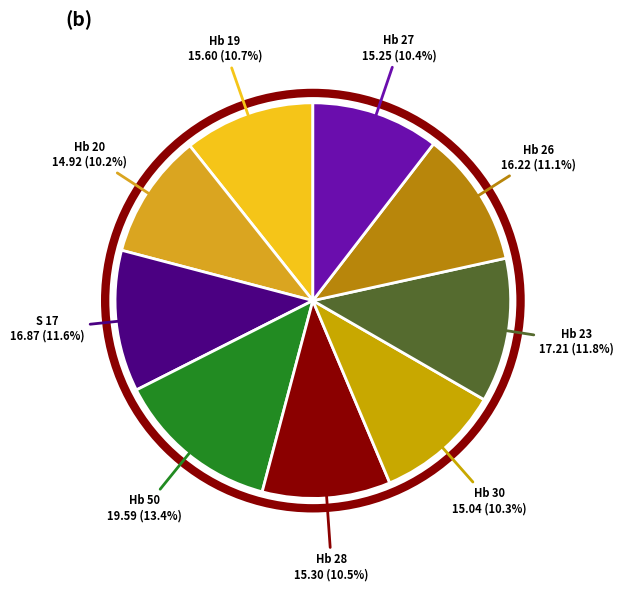

Count the number of slices in the pie.

9